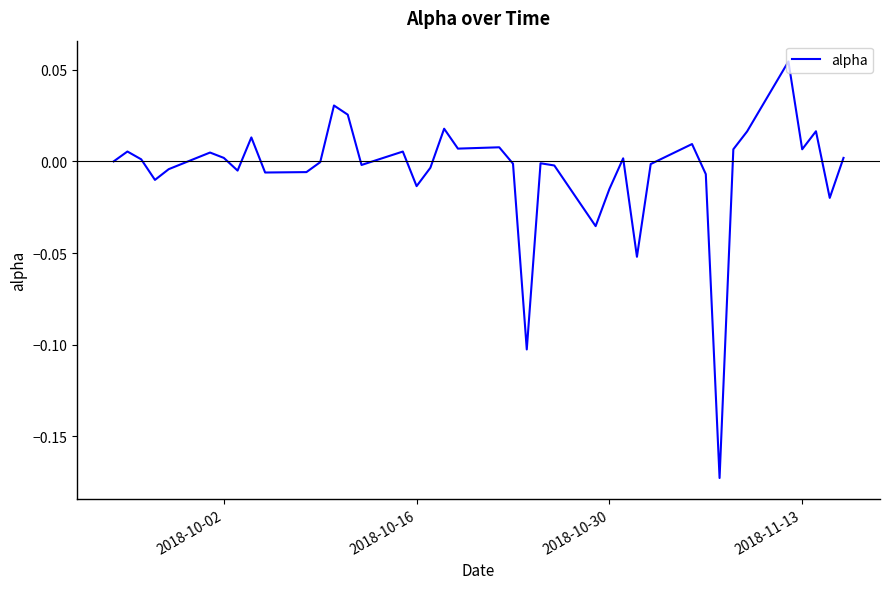

How many lines are shown in the chart?

1